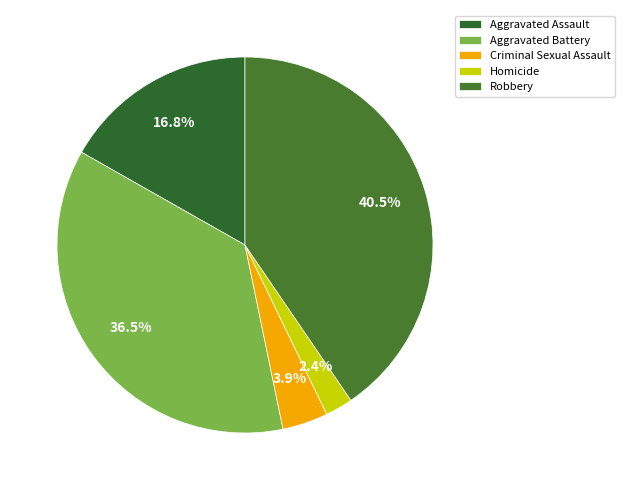

What portion of the pie excludes Aggravated Assault?

83.2%